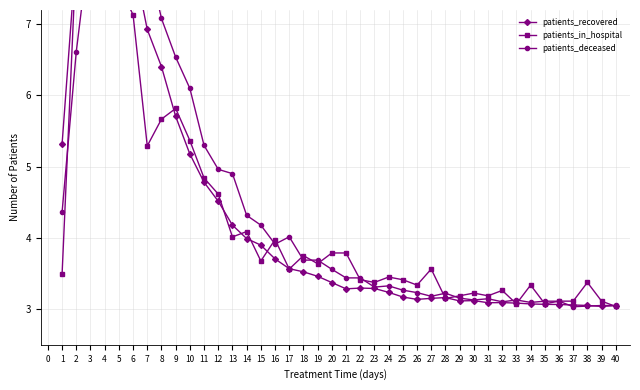

What is the highest value of the patients_deceased series?

9.5